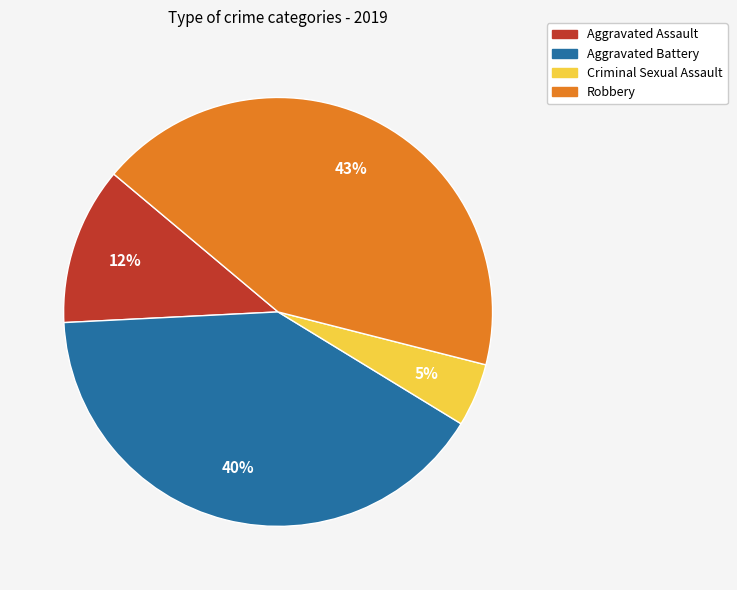

The Robbery slice represents 43% of the pie. True or false?

True